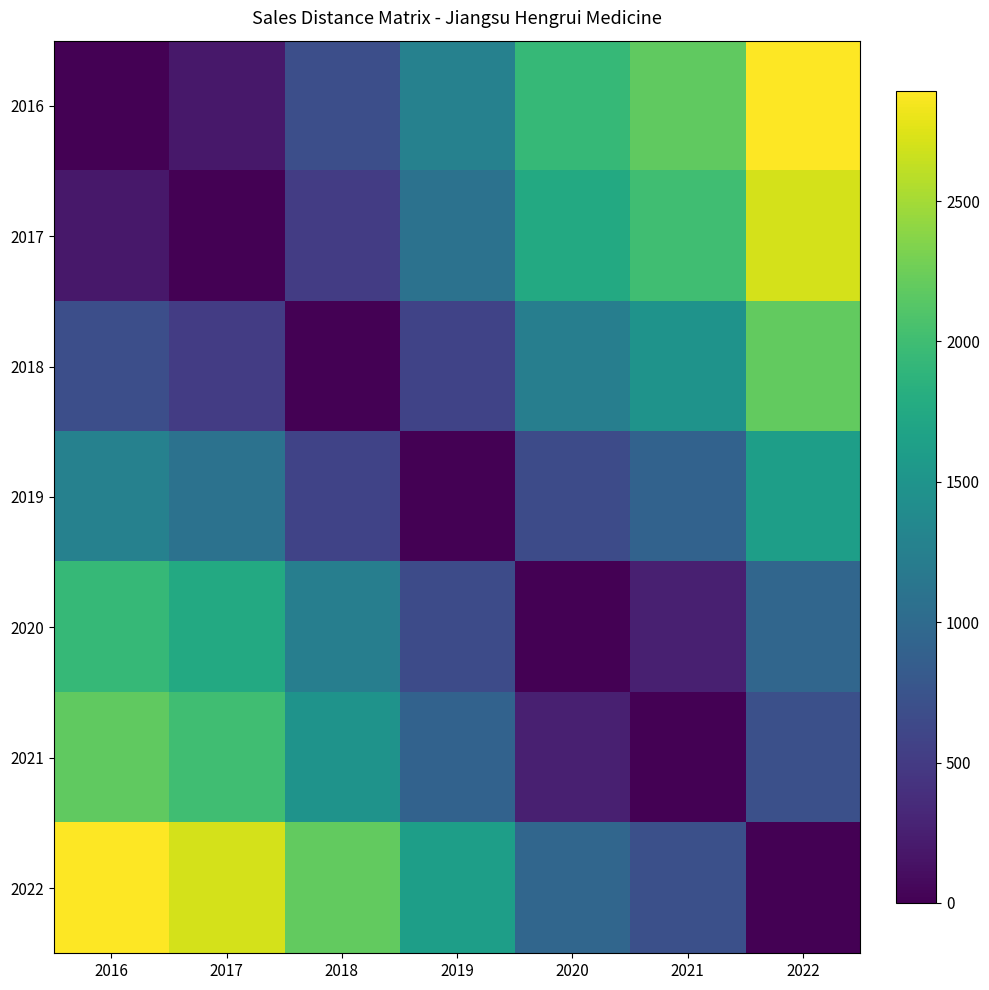

What is the total value across all series at 2022?

11088